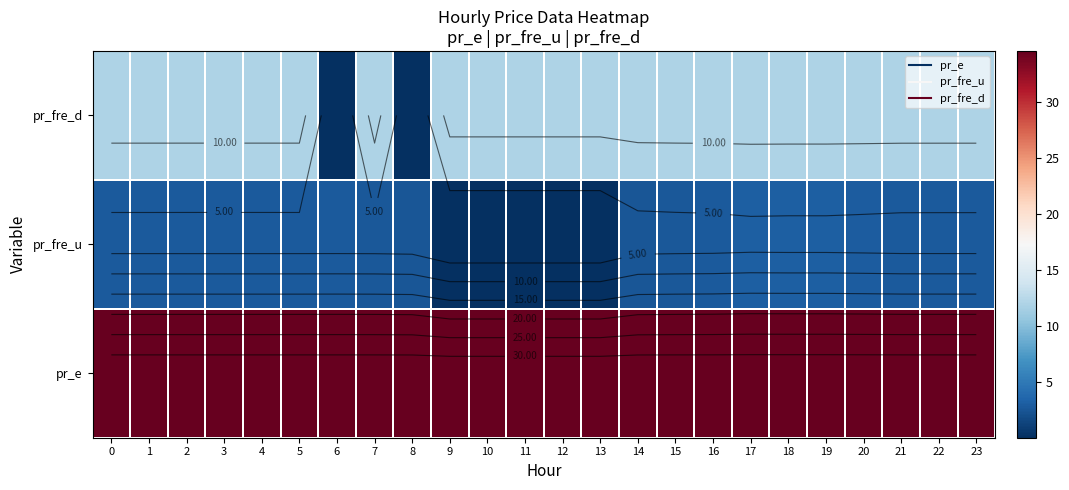

Is the value of pr_fre_u at 4 greater than the value of pr_fre_d at 5?

No